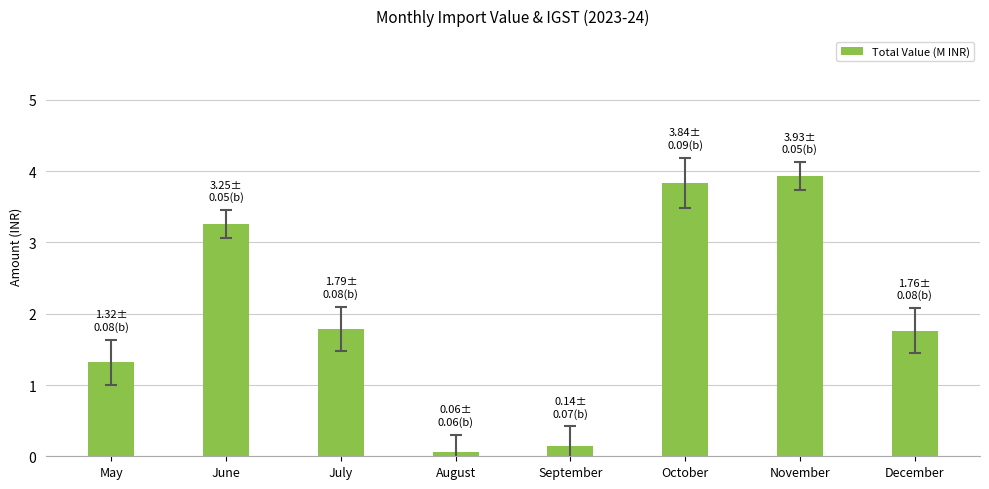

What value does the data have at July?

1.8